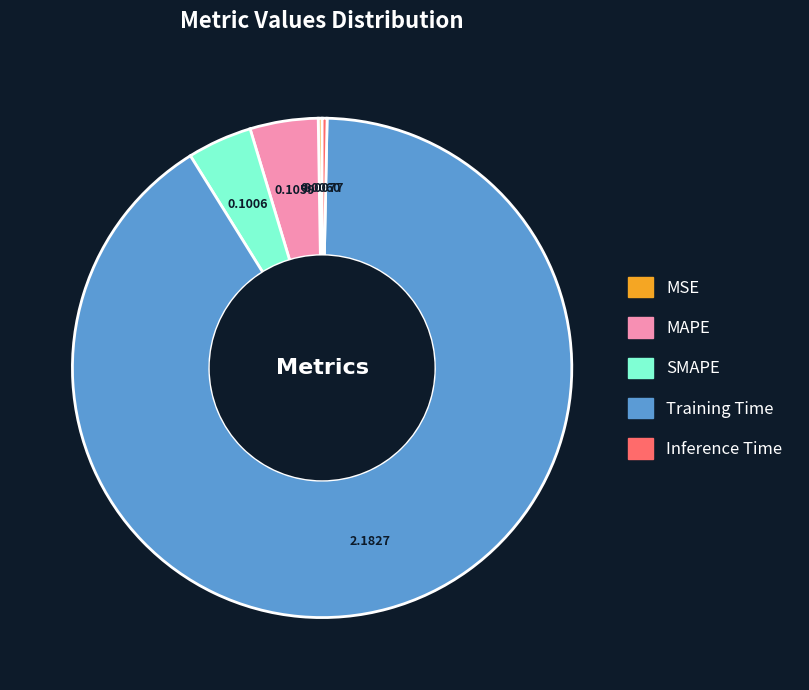

Which category has the biggest portion of the pie?

Training Time